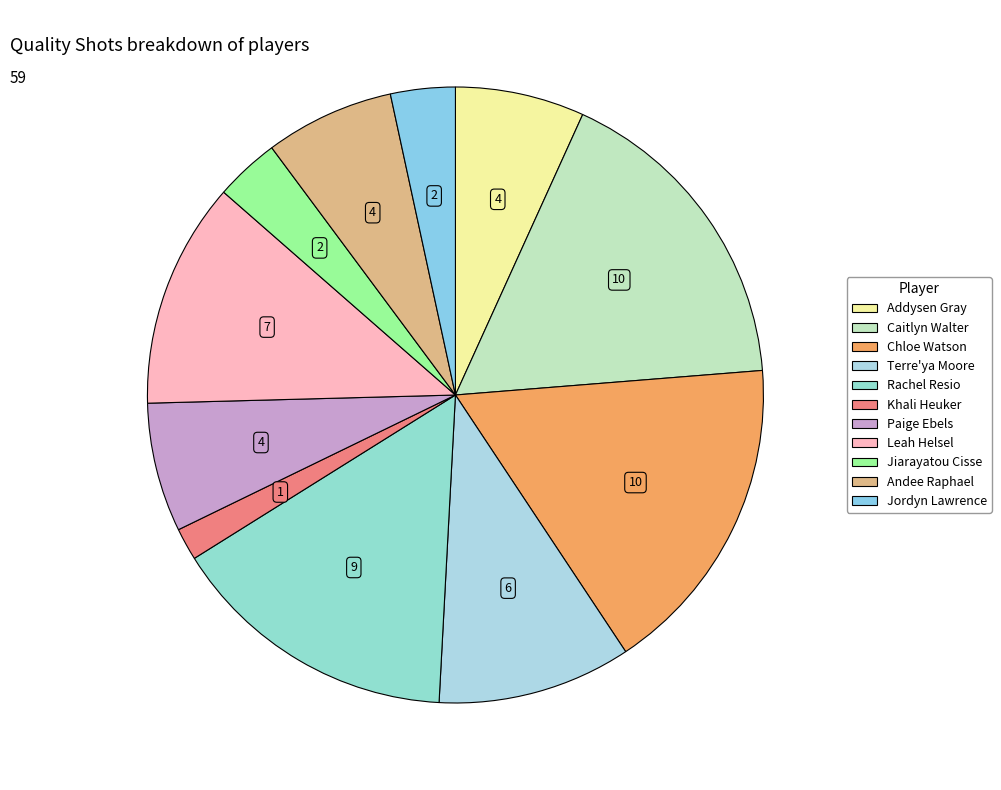

Does Rachel Resio account for over 50% of the chart?

No